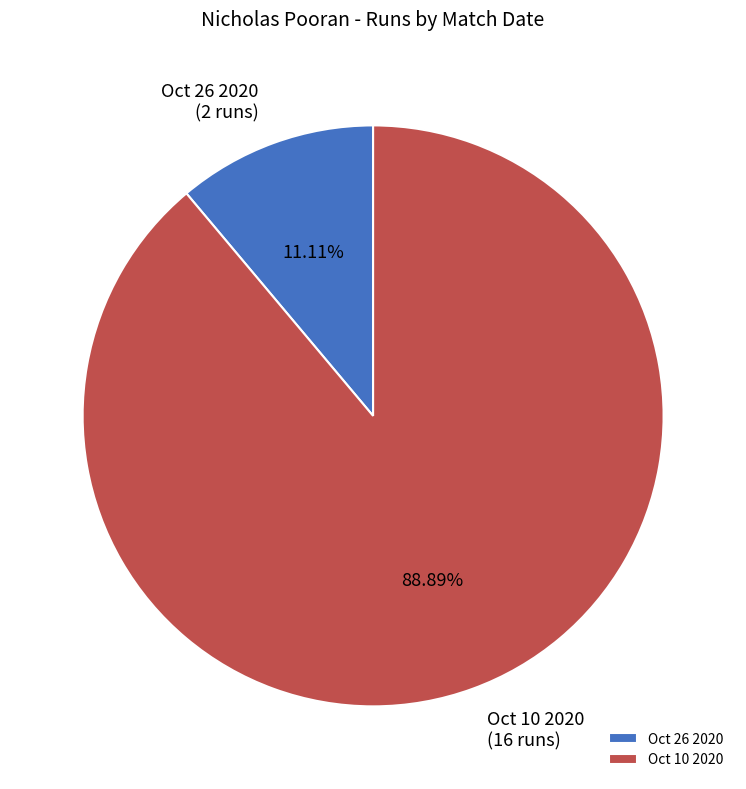

To the nearest percent, what is the combined percentage of Oct 26 2020 and Oct 10 2020?

100%